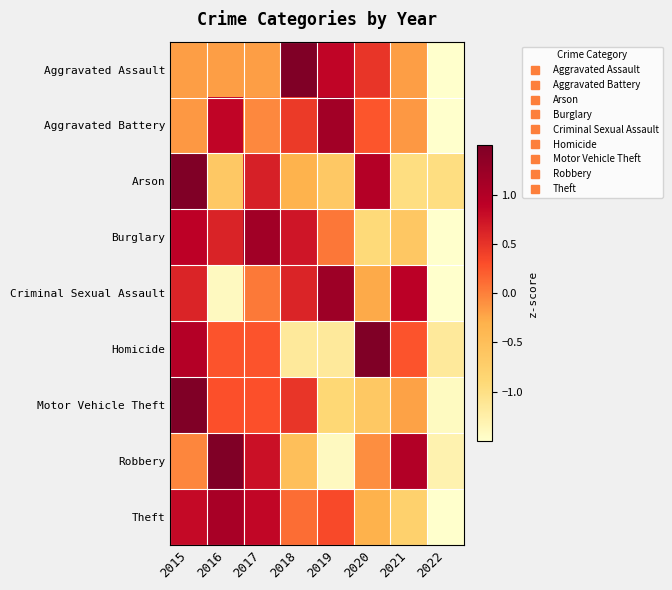

Which series changed the most between 2019 and 2021?

Robbery